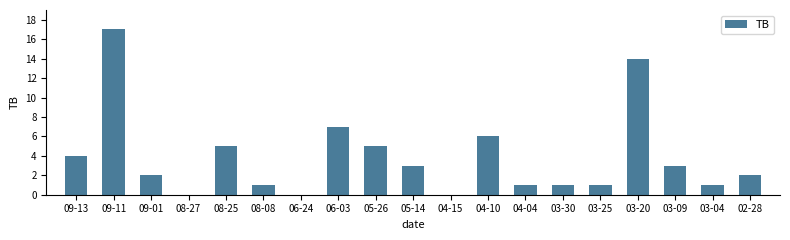

How many data points does each series have?

19